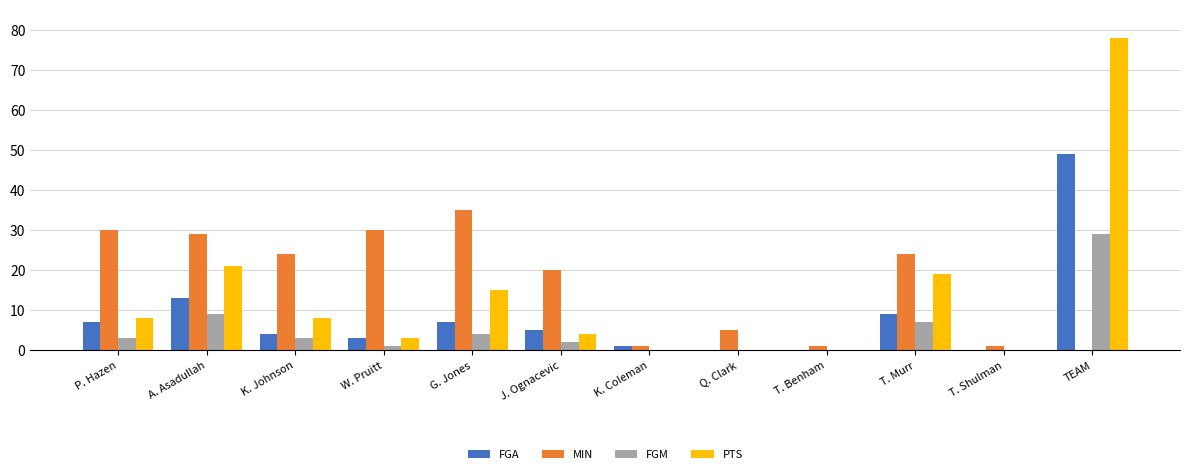

Count the number of categories in the chart.

12